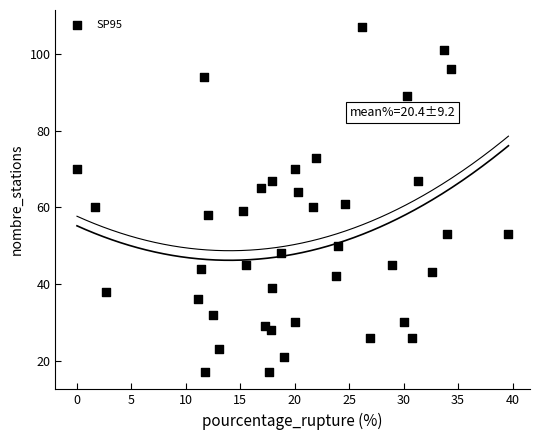

What is the range of Y values (max minus min)?

90